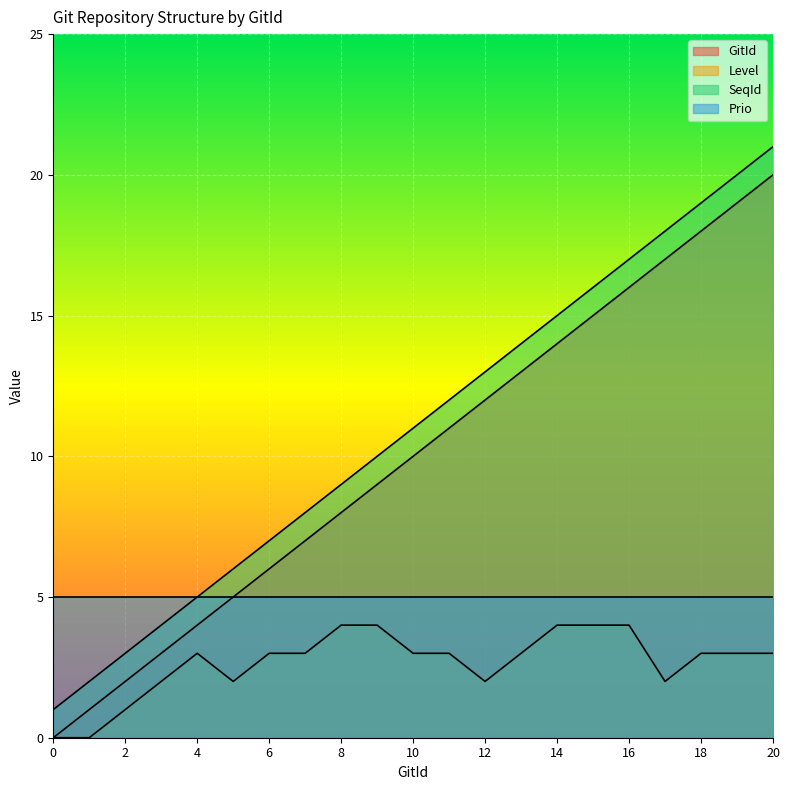

Which category has the highest value in the SeqId series?

20